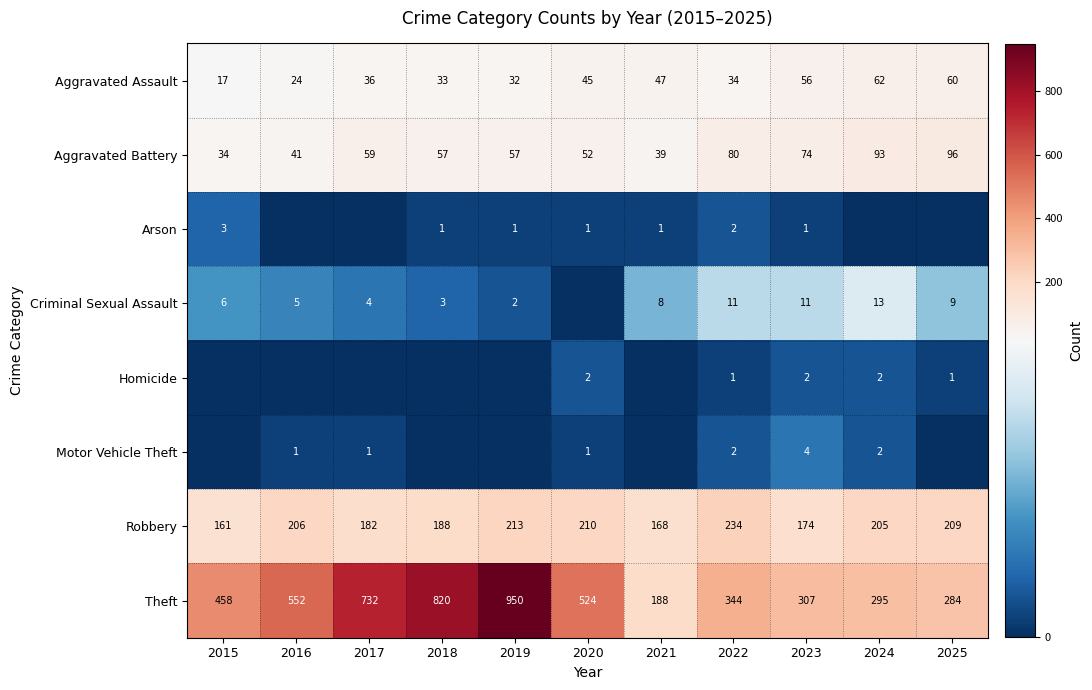

What is the difference between the Robbery values at 2023 and 2021?

6